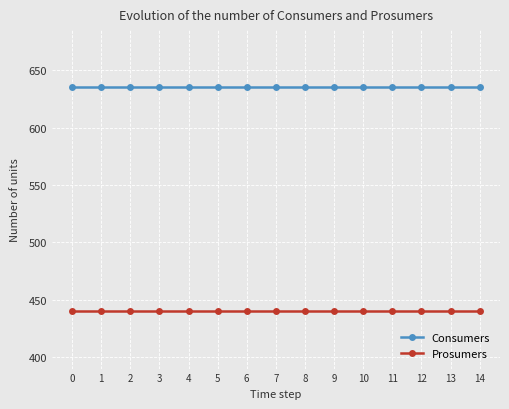

The value of Consumers at 10 is 379. True or false?

False